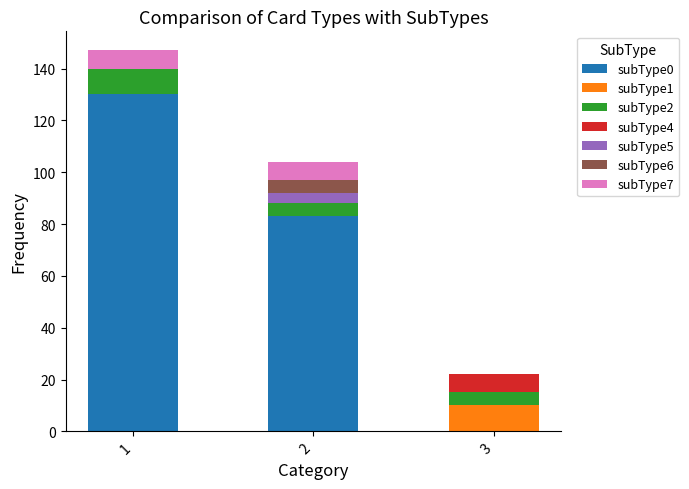

Reading left to right, what are the values for subType0?

1=130	2=83	3=0